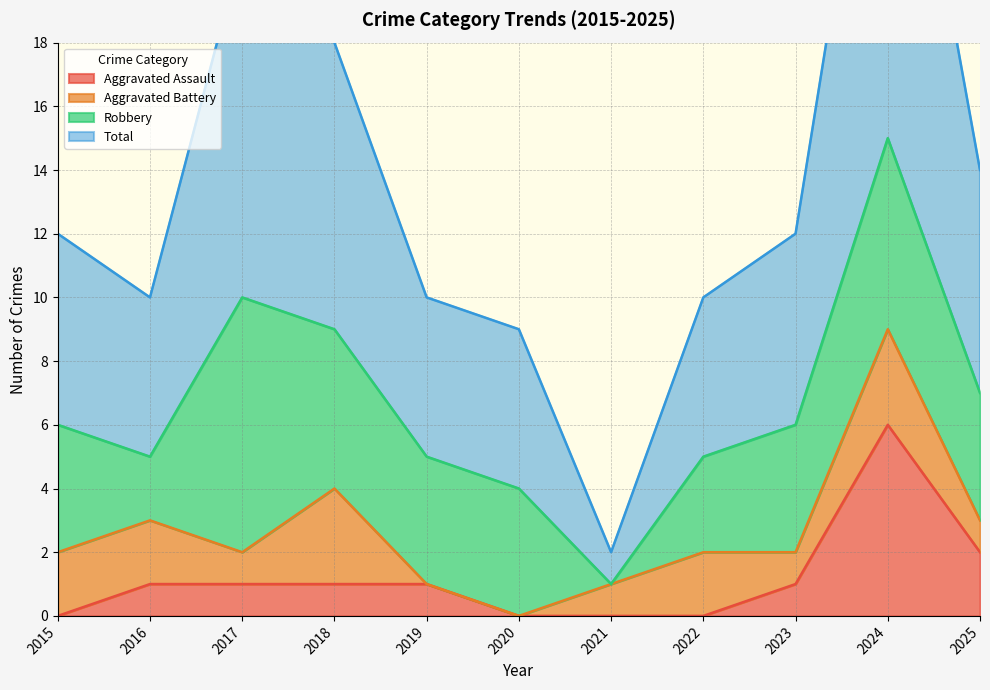

Which series has the largest range (max minus min)?

Total